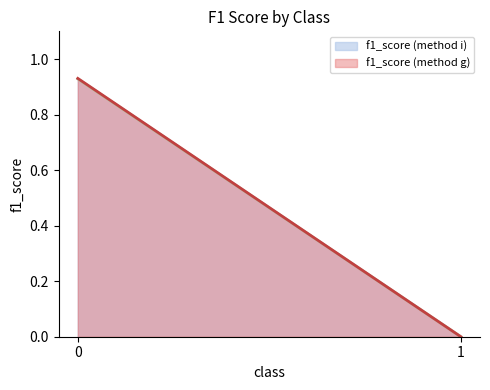

Reading left to right, transcribe all the data shown in this chart.

f1_score (method i): 0.9	0.0
f1_score (method g): 0.9	0.0